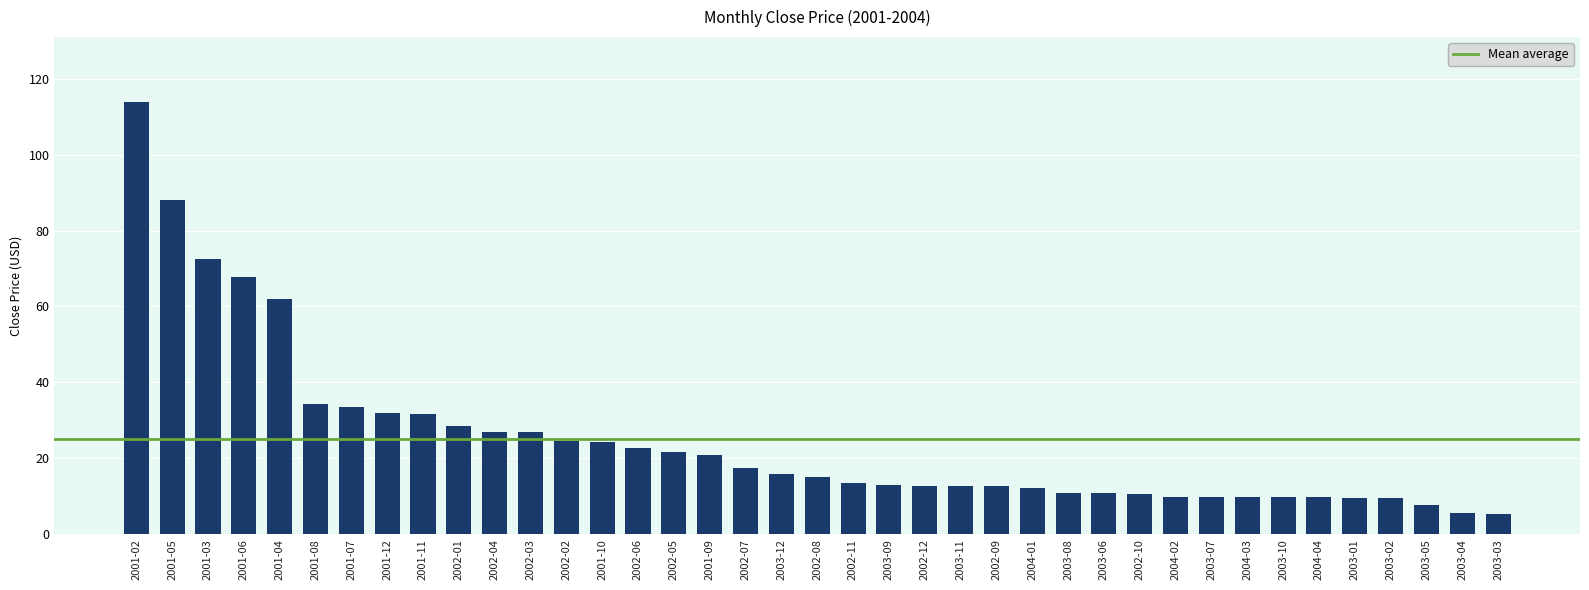

How many data points are less than 14?

19